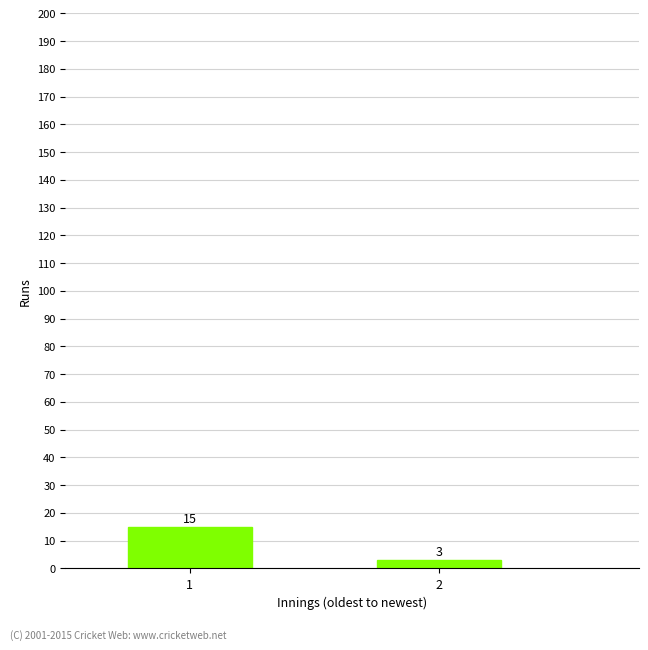

How many series are shown in this chart?

1